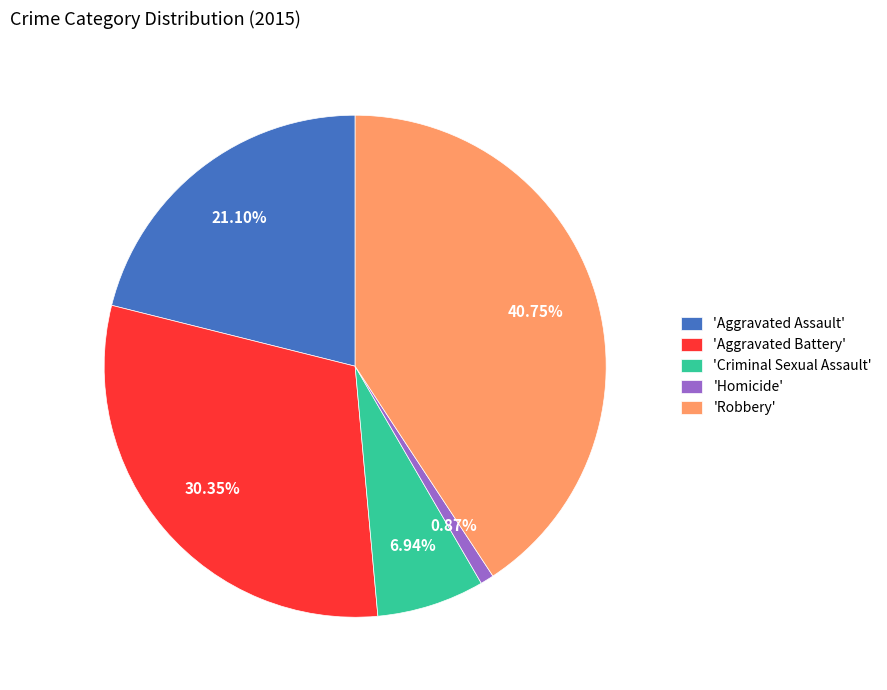

Count the number of slices in the pie.

5